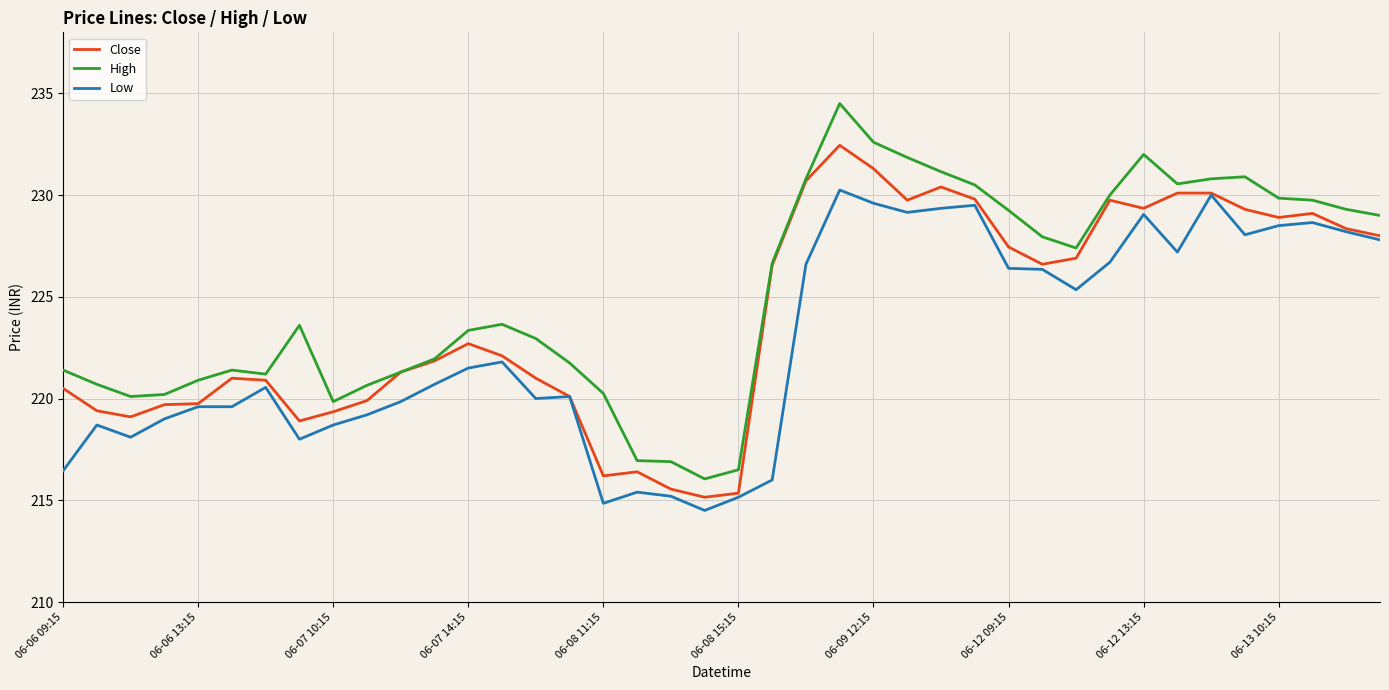

What is the minimum value shown in the chart?

214.5